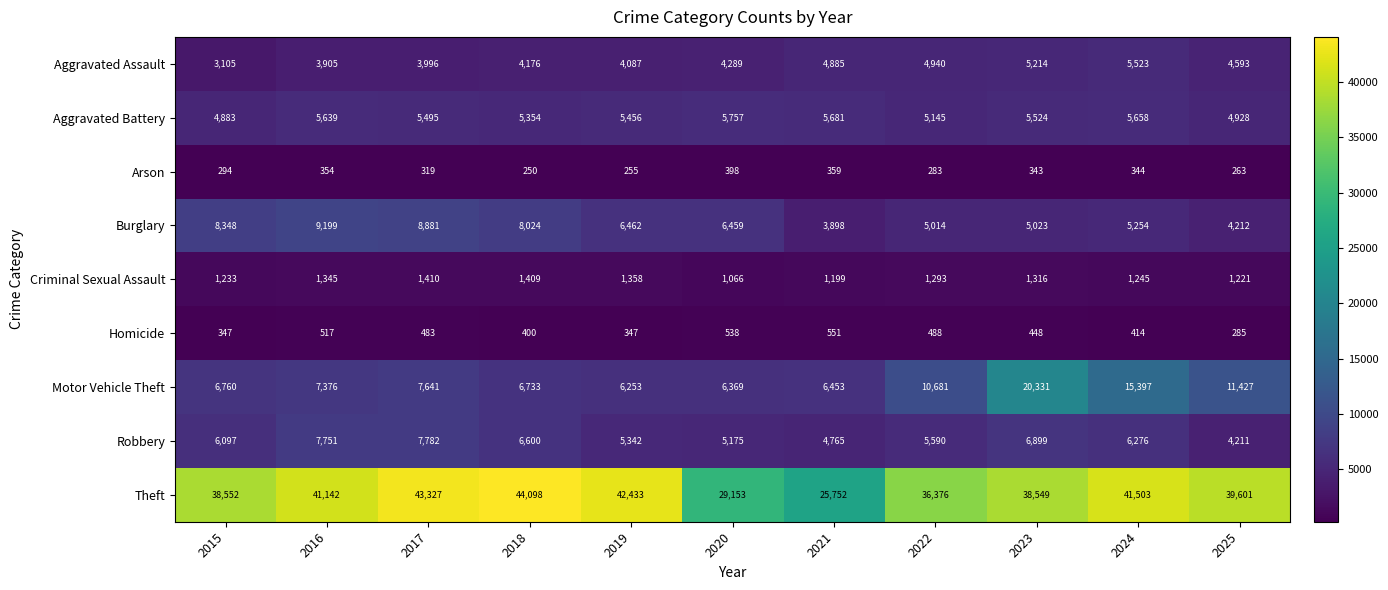

What is the difference between the maximum and minimum values in the Motor Vehicle Theft series?

14078